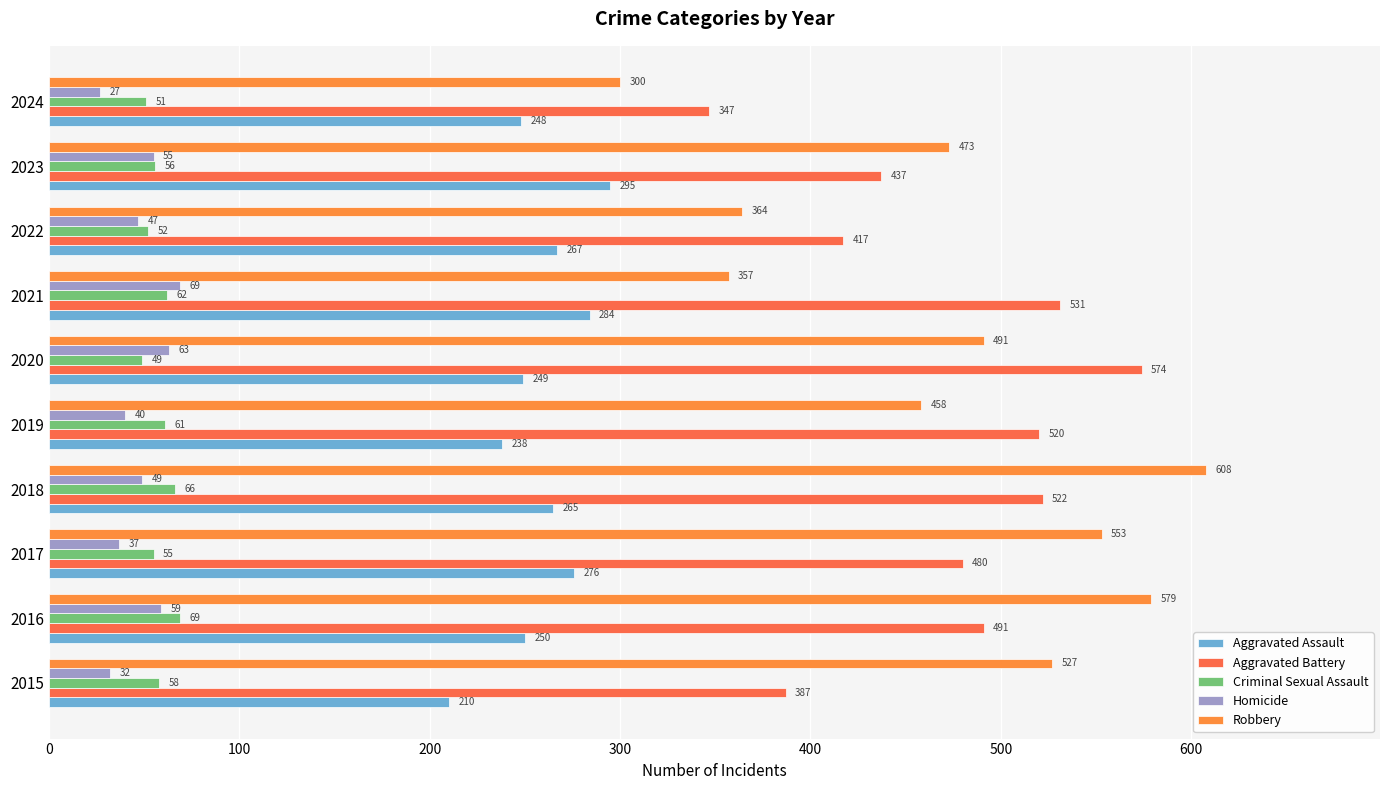

What are all the series names shown in the legend?

Aggravated Assault, Aggravated Battery, Criminal Sexual Assault, Homicide, Robbery